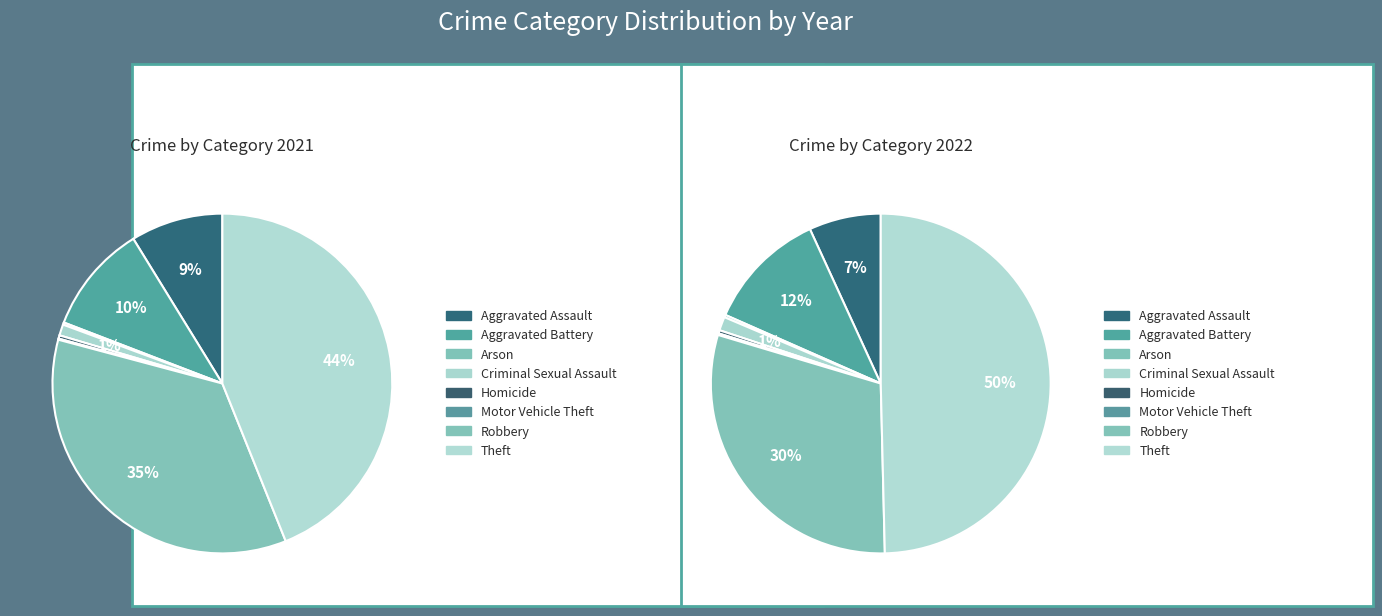

The 2 slice represents 1% of the pie. True or false?

False